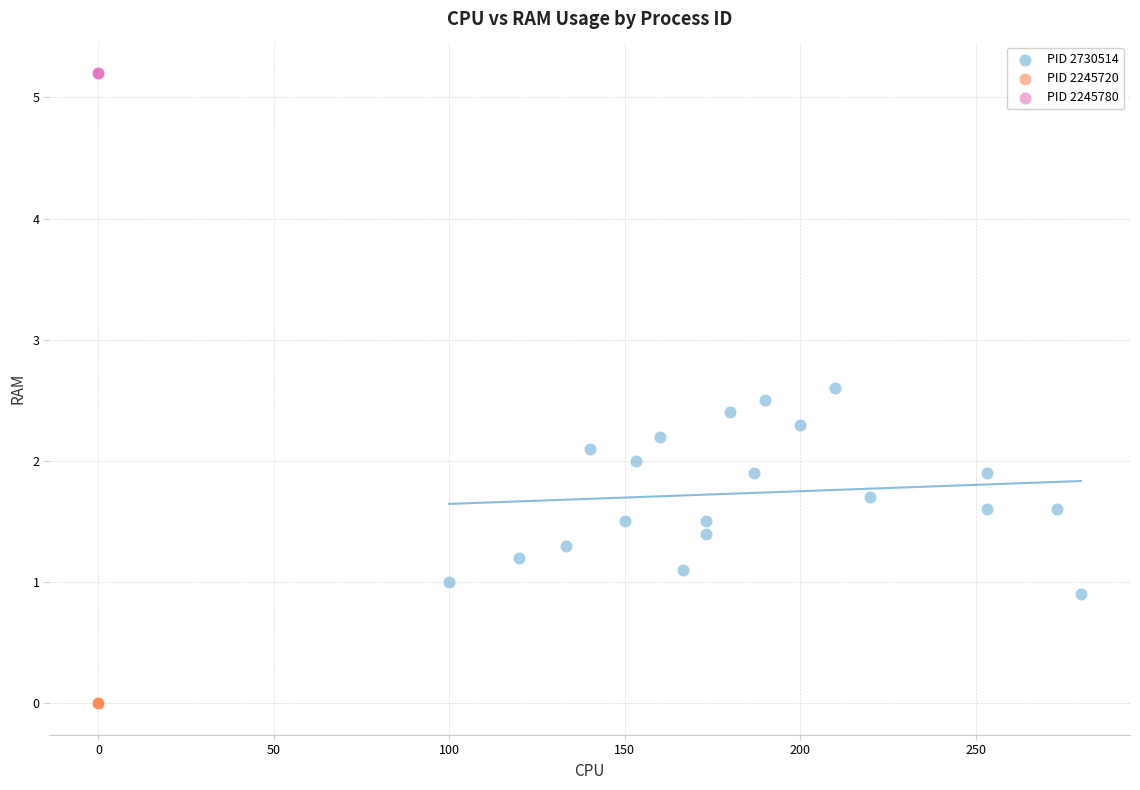

Which series reaches the maximum Y coordinate?

PID 2245780